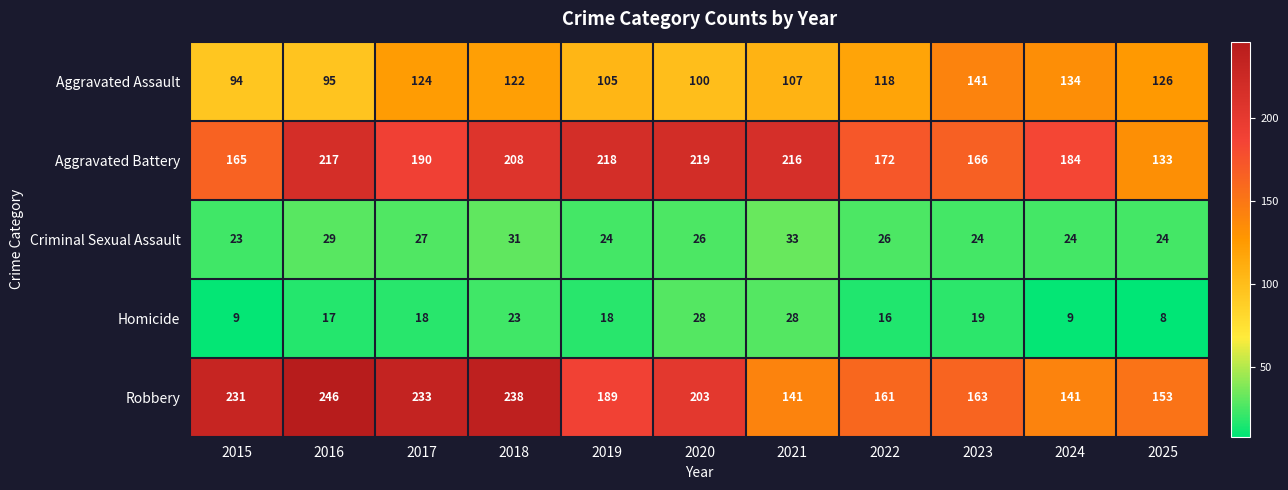

What is the sum of all Criminal Sexual Assault values?

291